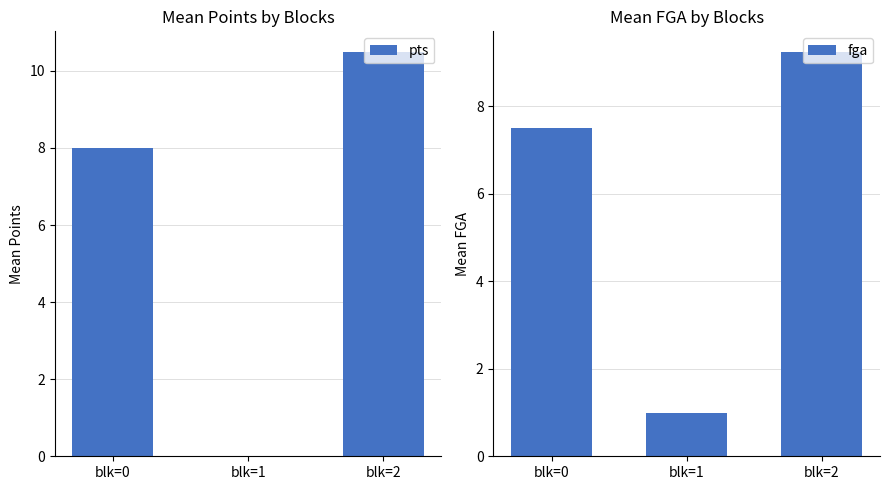

Which has a higher value, blk=2 or blk=1?

blk=2